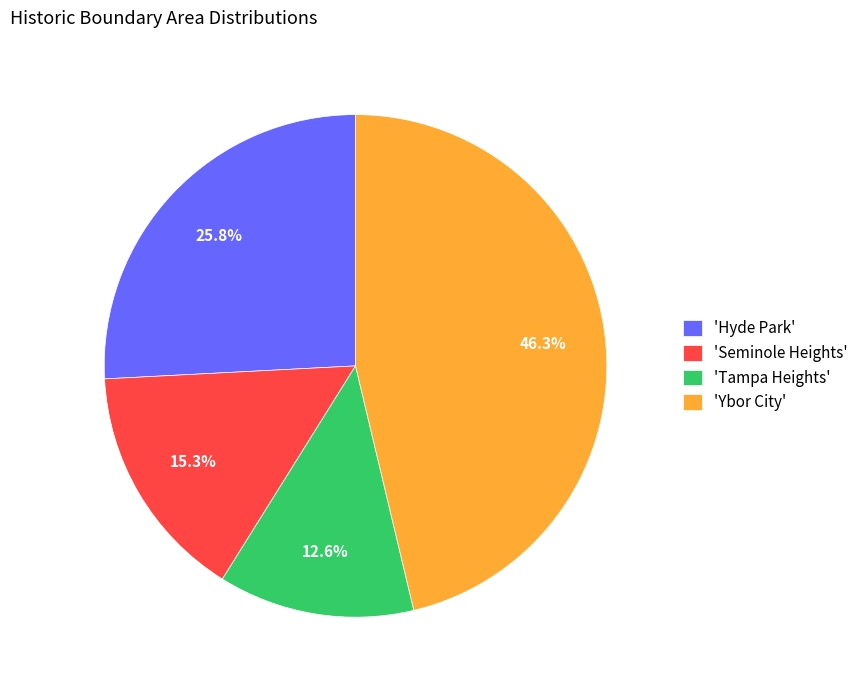

To the nearest percent, what is the average slice percentage?

25%